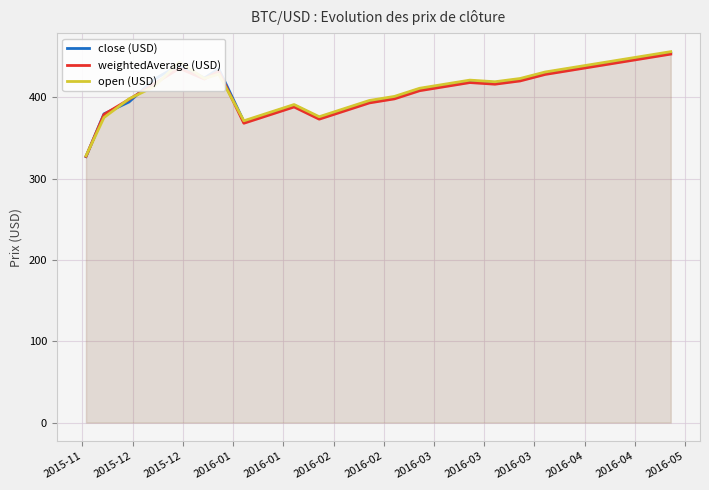

What is the smallest value displayed?

327.0